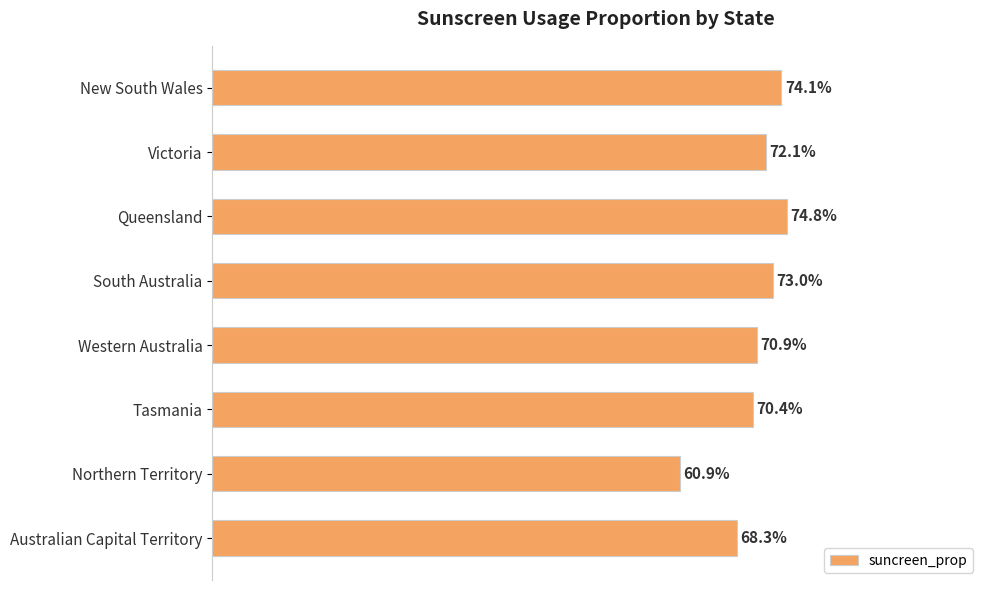

Which category has the lowest value across all series?

Northern Territory